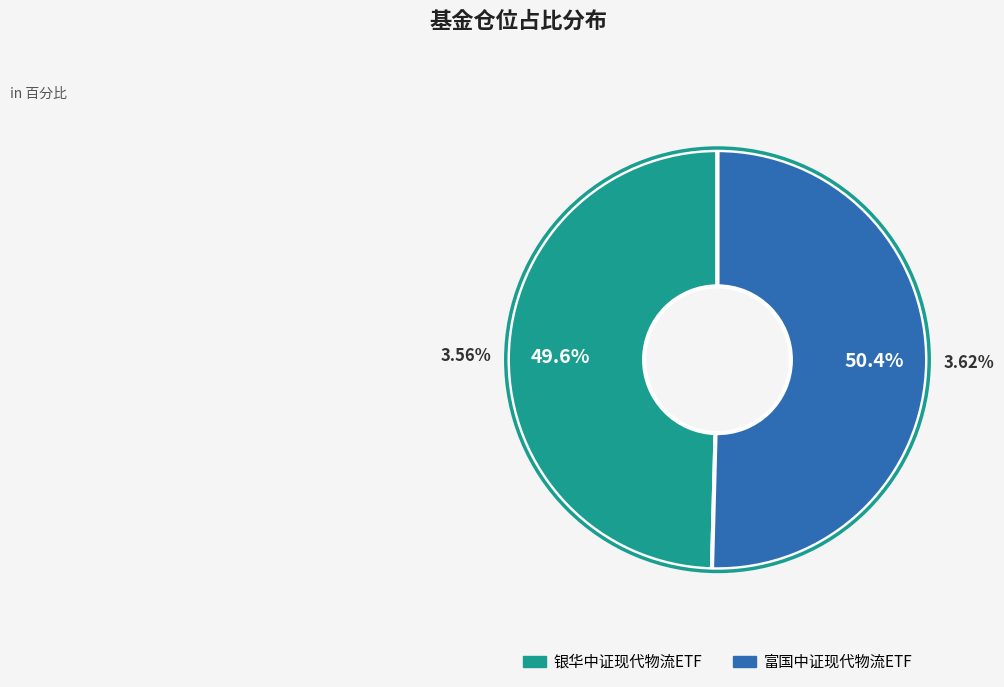

What is the ratio of the value at 银华中证现代物流ETF to the value at 富国中证现代物流ETF?

1.0